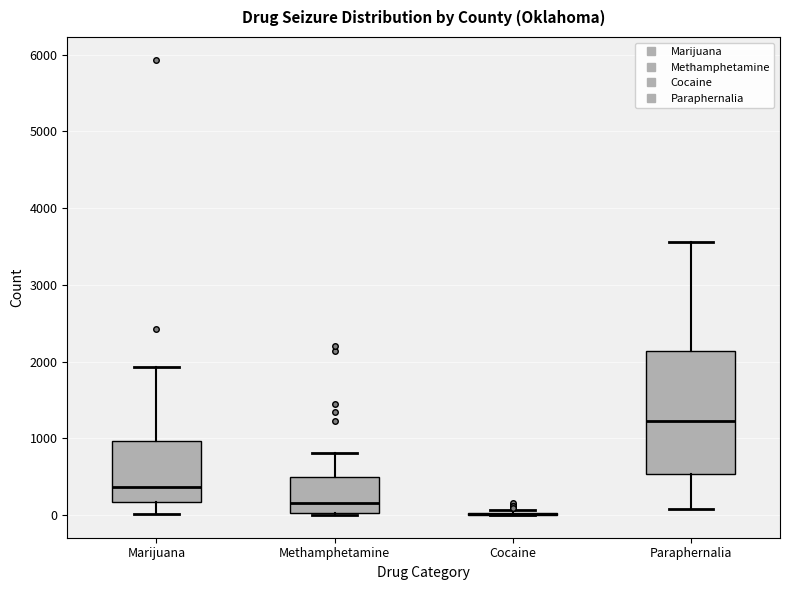

Comparing the boxes themselves (not the whiskers), which one is the tallest?

Paraphernalia